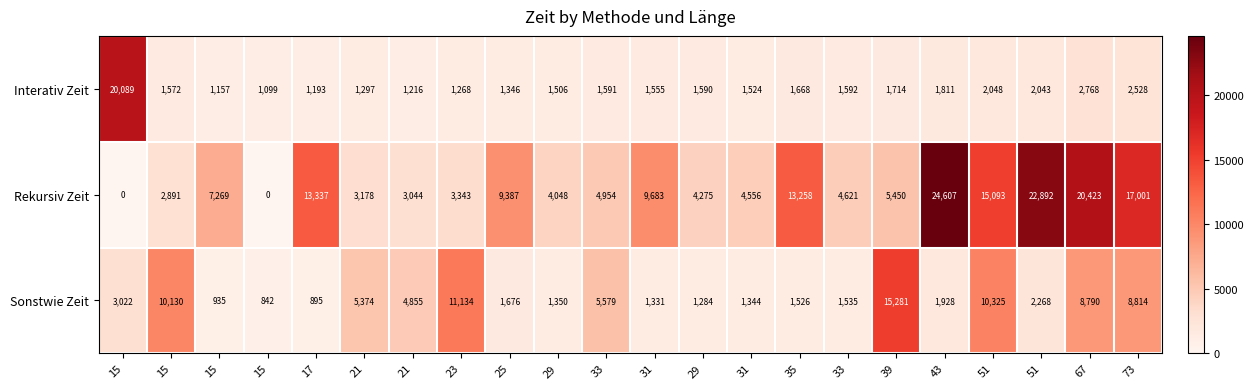

Count the number of categories in the chart.

22